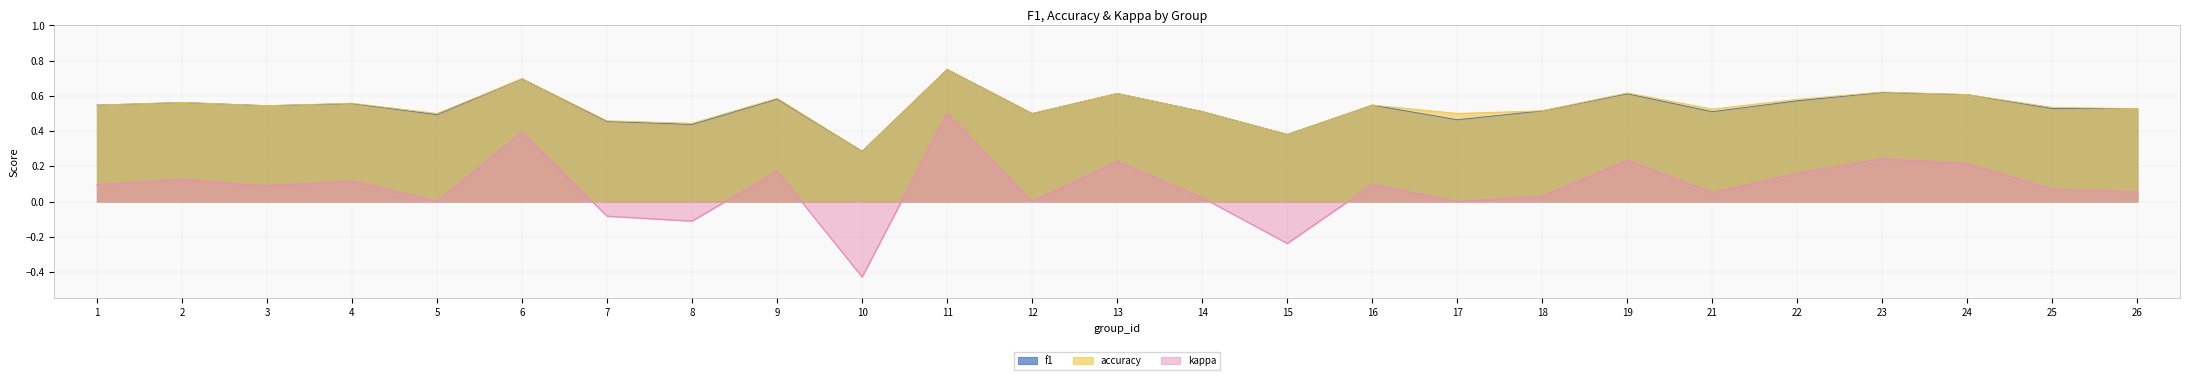

Reading right to left, extract all data points from this chart.

f1: 0.5	0.5	0.6	0.6	0.6	0.5	0.6	0.5	0.5	0.5	0.4	0.5	0.6	0.5	0.8	0.3	0.6	0.4	0.5	0.7	0.5	0.6	0.5	0.6	0.5
accuracy: 0.5	0.5	0.6	0.6	0.6	0.5	0.6	0.5	0.5	0.5	0.4	0.5	0.6	0.5	0.8	0.3	0.6	0.4	0.5	0.7	0.5	0.6	0.5	0.6	0.5
kappa: 0.1	0.1	0.2	0.2	0.2	0.1	0.2	0.0	0.0	0.1	-0.2	0.0	0.2	0.0	0.5	-0.4	0.2	-0.1	-0.1	0.4	0.0	0.1	0.1	0.1	0.1